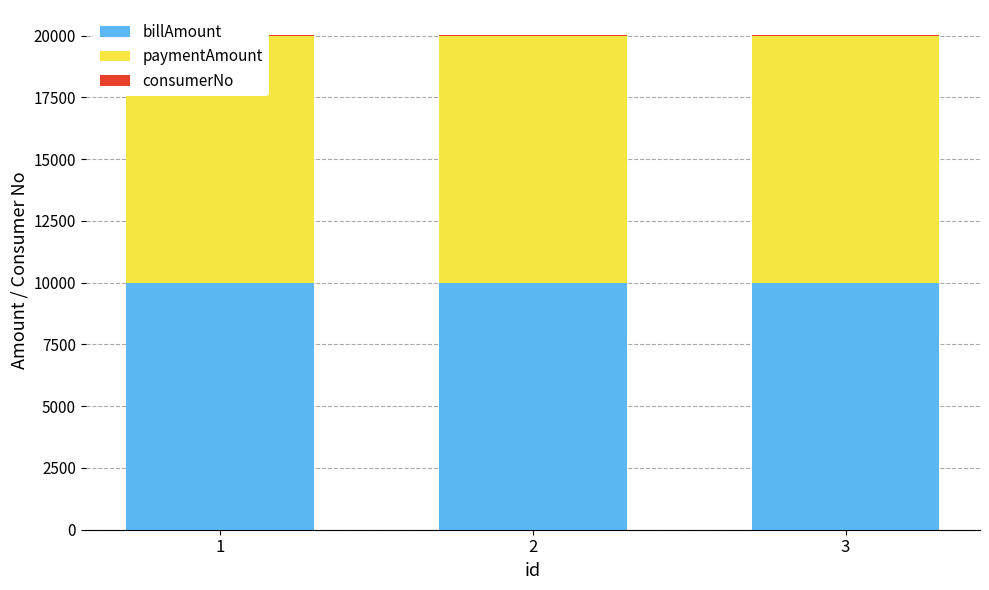

The value of billAmount at 2 is 15044. True or false?

False